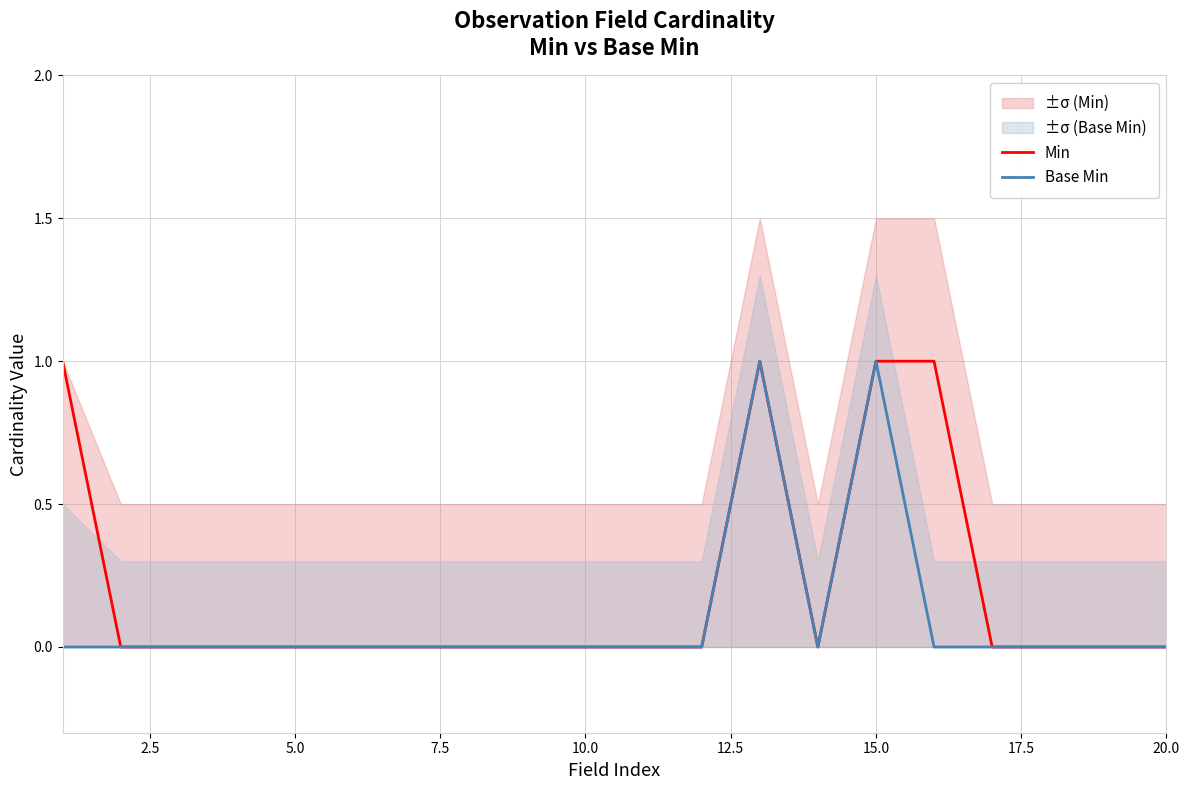

True or false: Min has more than 0 interior local peaks.

True